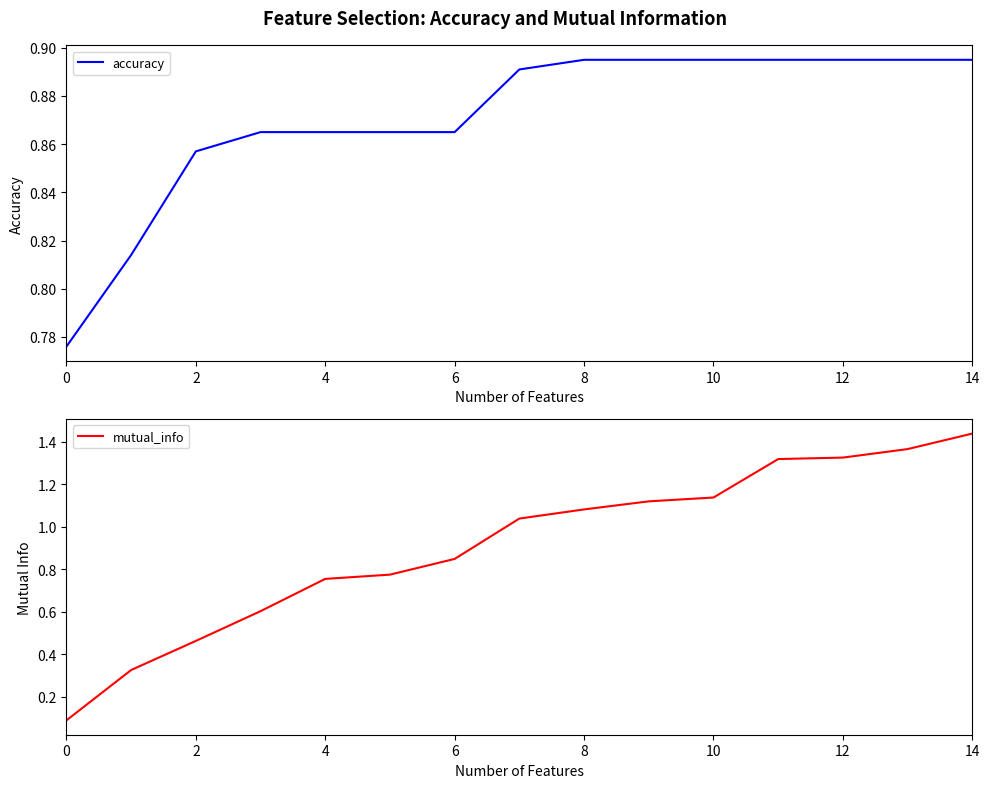

What is the value of the accuracy point at the 4th from the left?

0.9